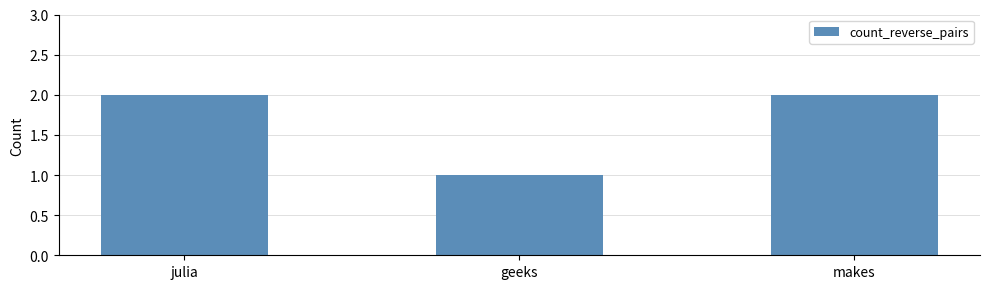

Reading left to right, list all the values displayed in this chart.

julia=2	geeks=1	makes=2